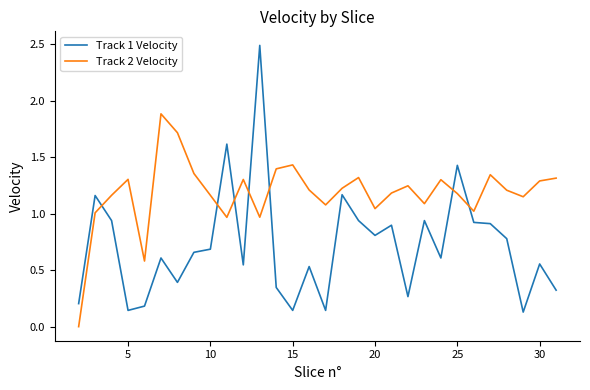

Which series has the largest total across all categories?

Track 2 Velocity